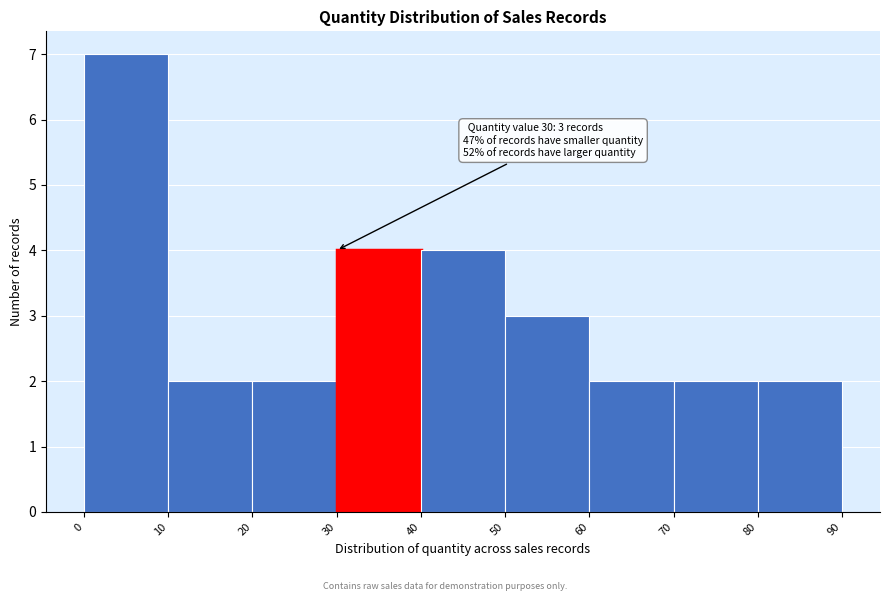

Over which range of the x-axis is the bar tallest?

0 to 10